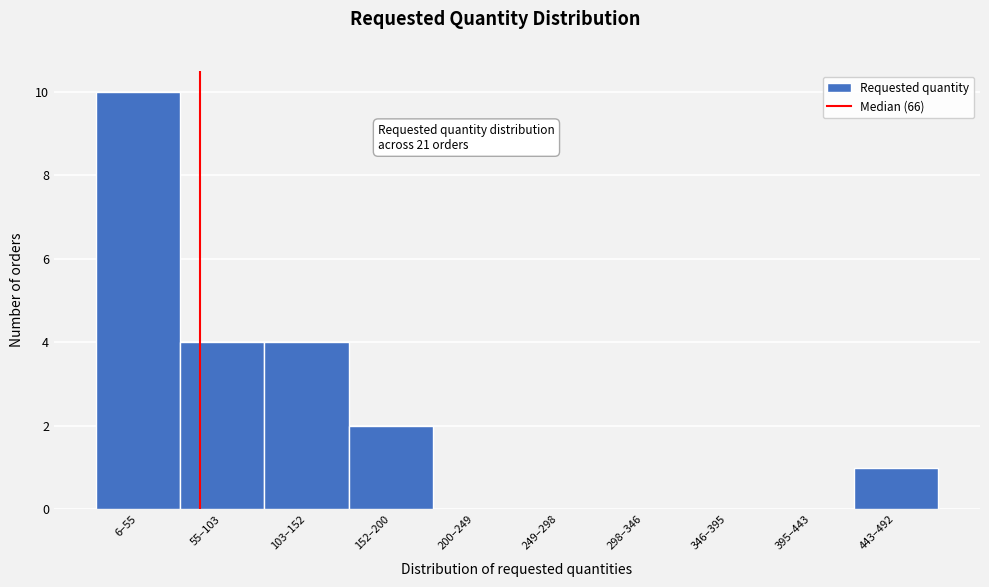

Reading right to left, extract all data points from this chart.

443–492=1	395–443=0	346–395=0	298–346=0	249–298=0	200–249=0	152–200=2	103–152=4	55–103=4	6–55=10